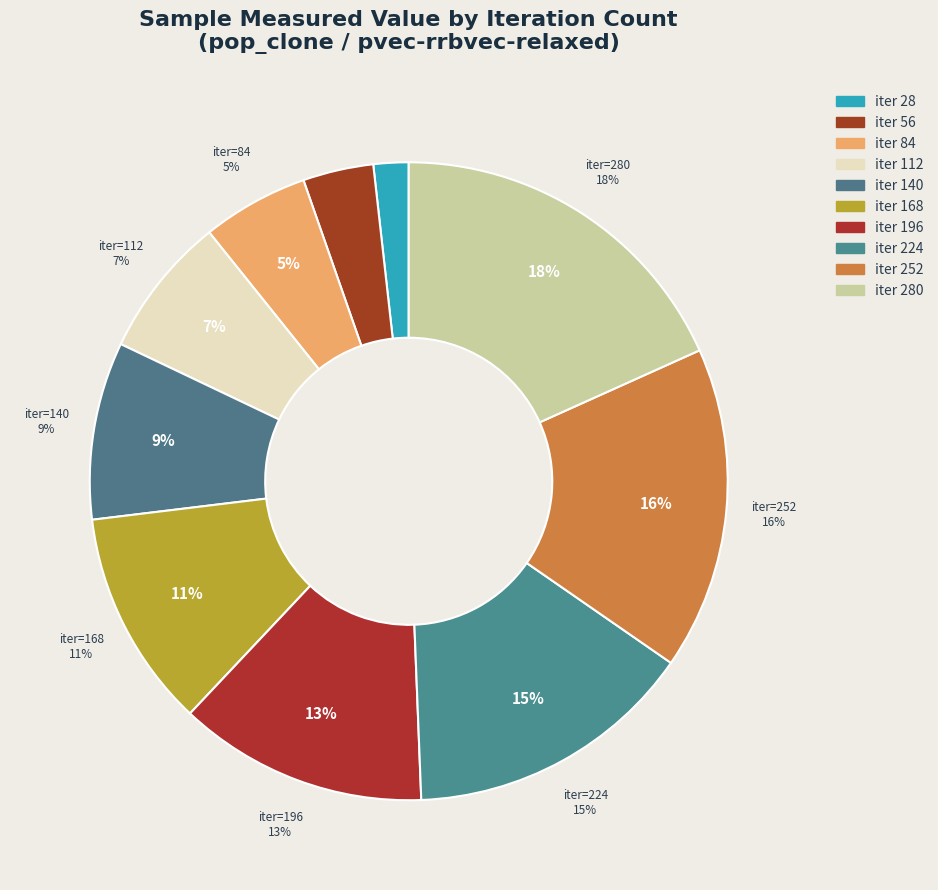

How many slices are in this pie chart?

10